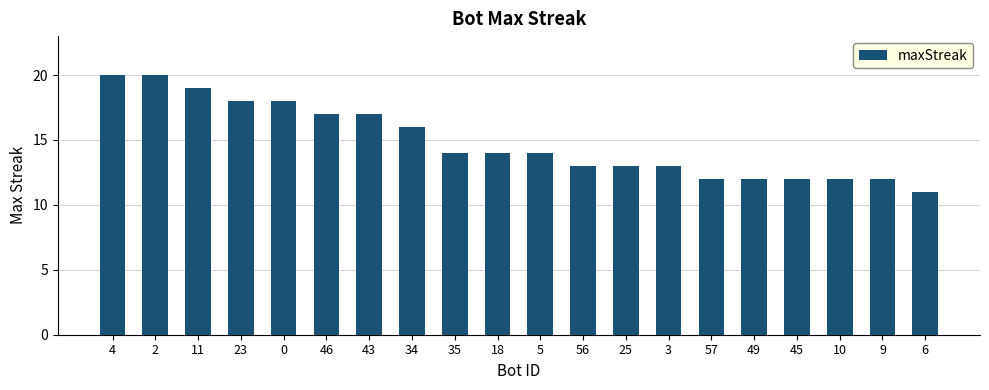

What position from the left is 18?

10